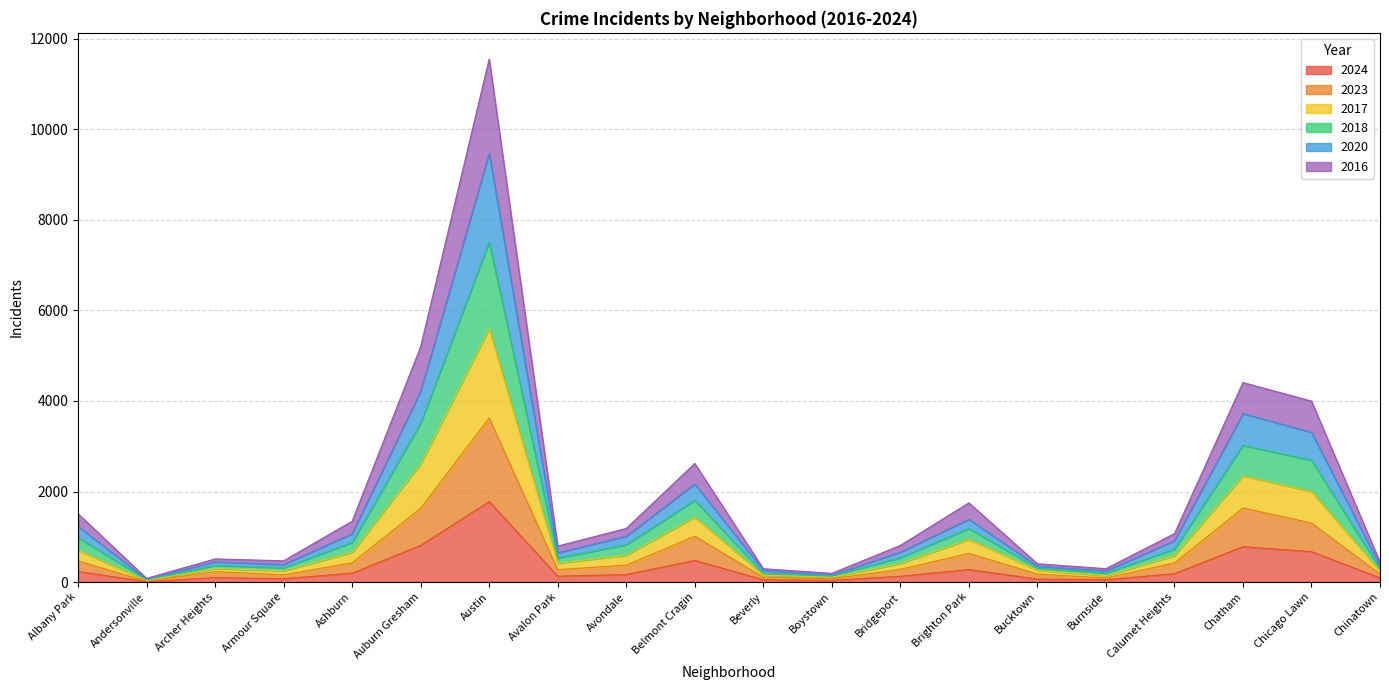

How many distinct data groups are displayed?

6